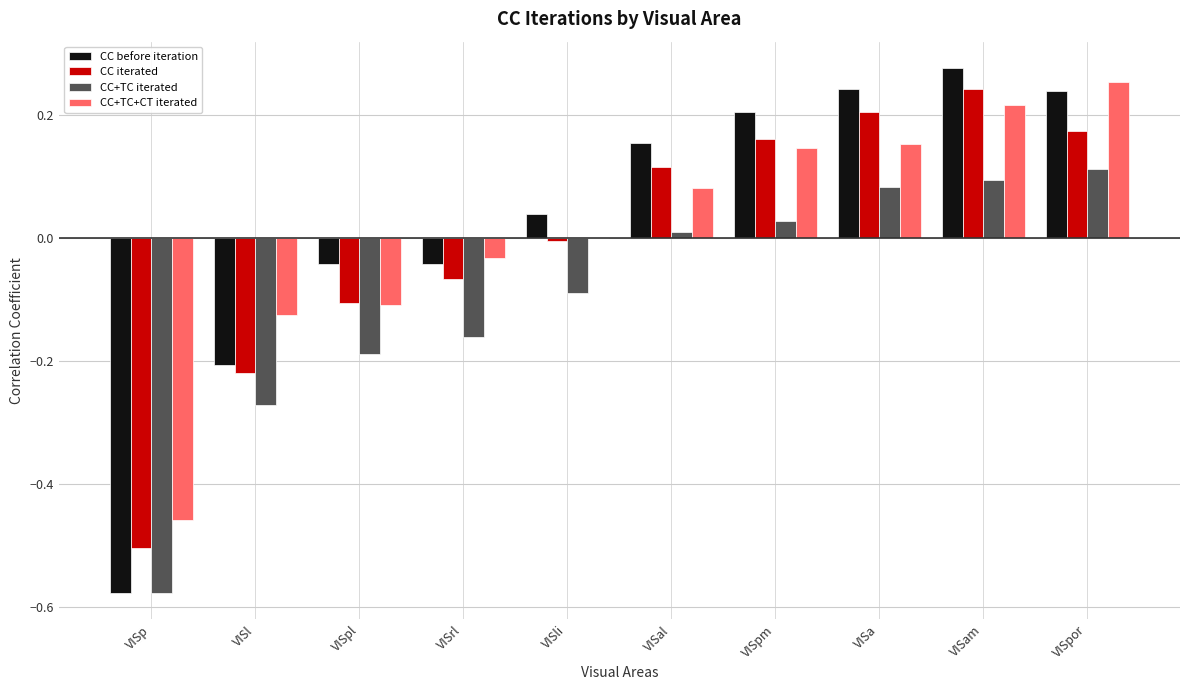

Count the number of categories in the chart.

10